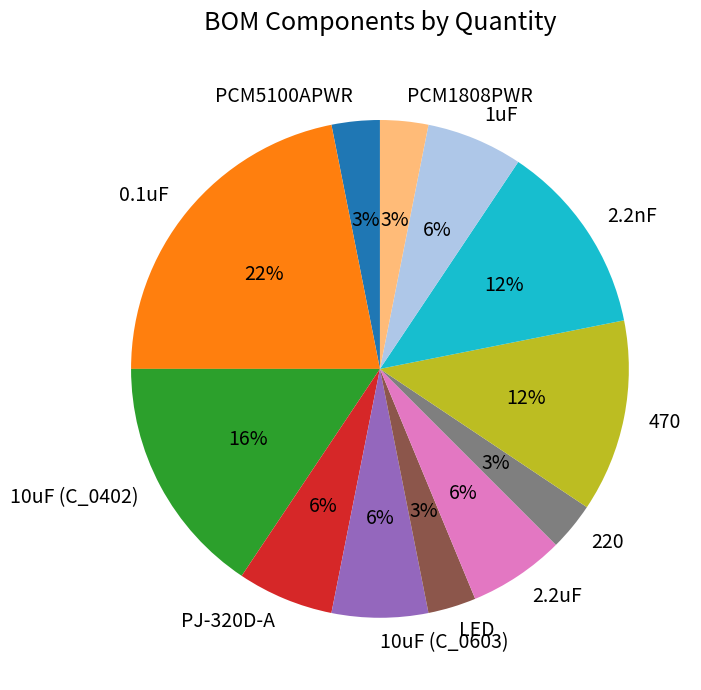

Is 2.2uF the majority of the pie?

No